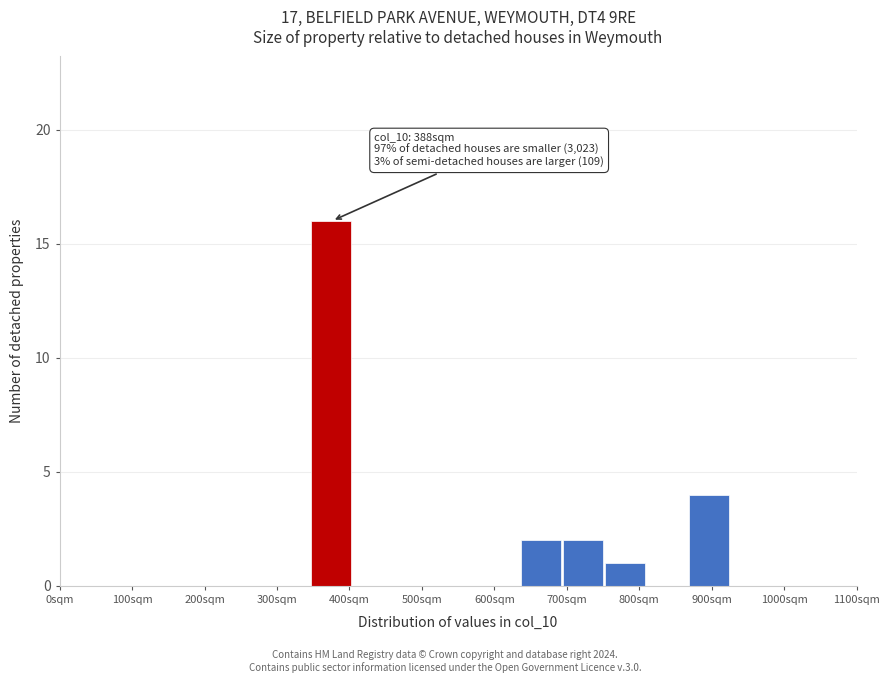

Over which range of the x-axis is the bar tallest?

350 to 410